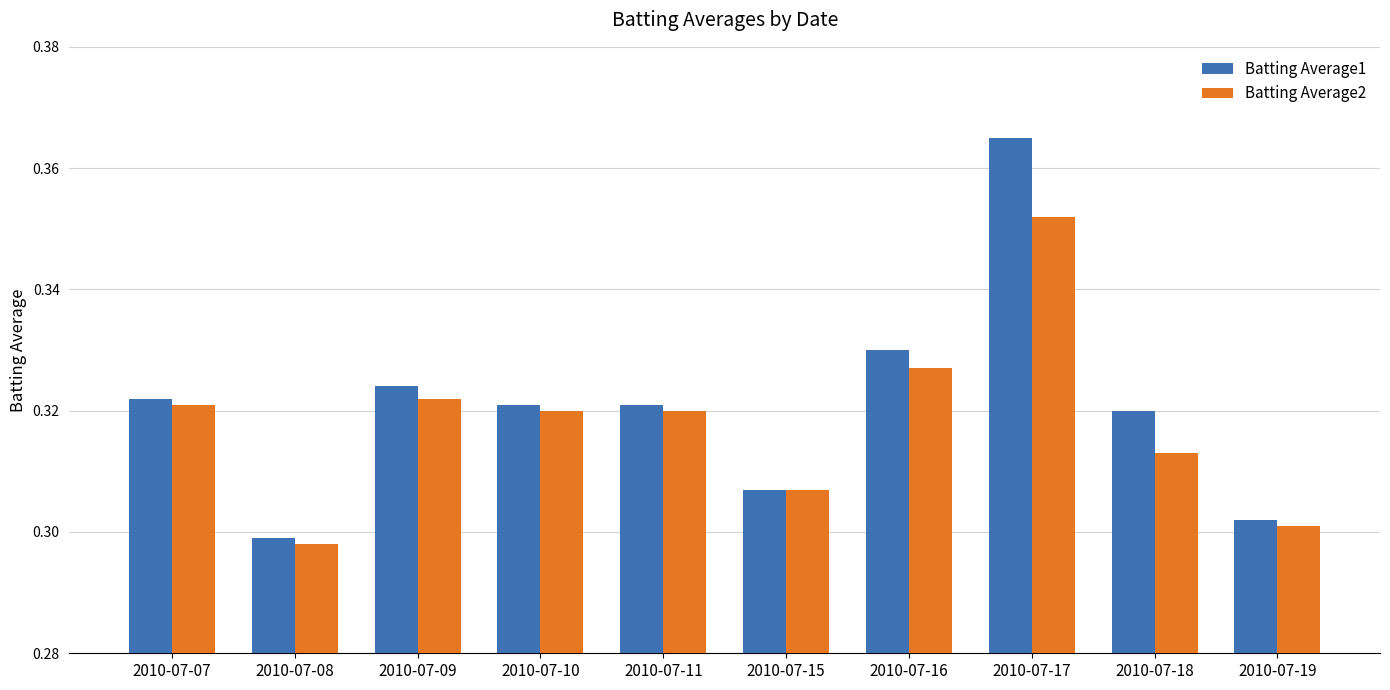

Does the chart contain stacked bars?

No